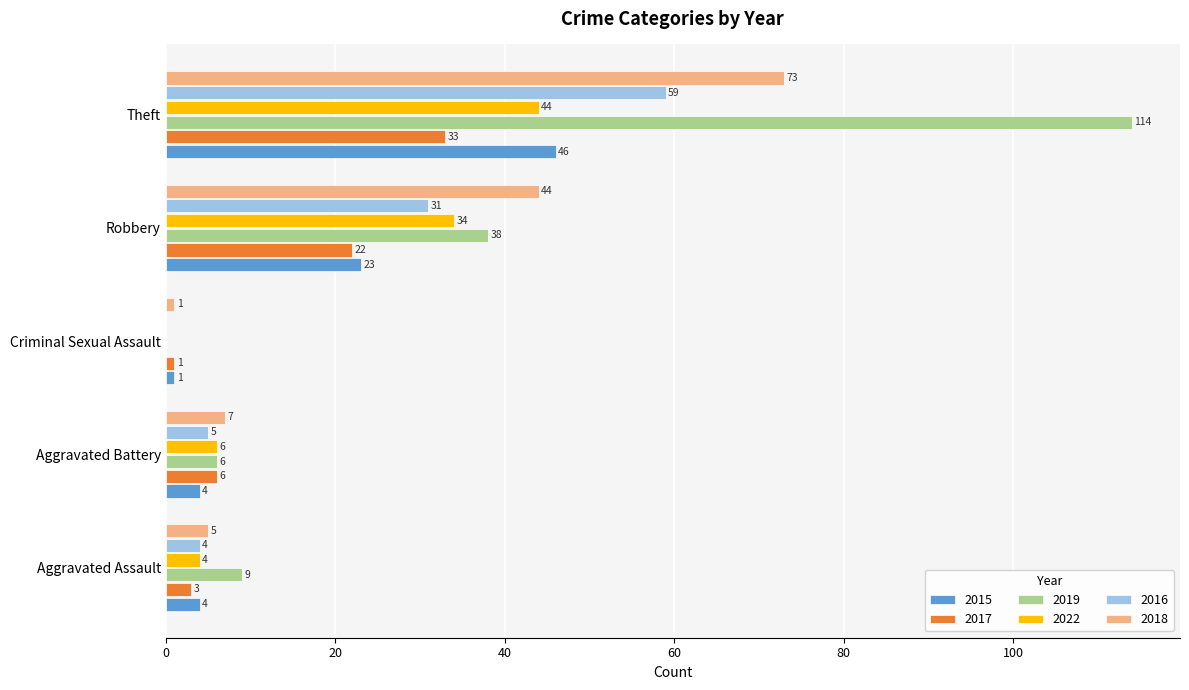

Which series has the largest total across all categories?

2019